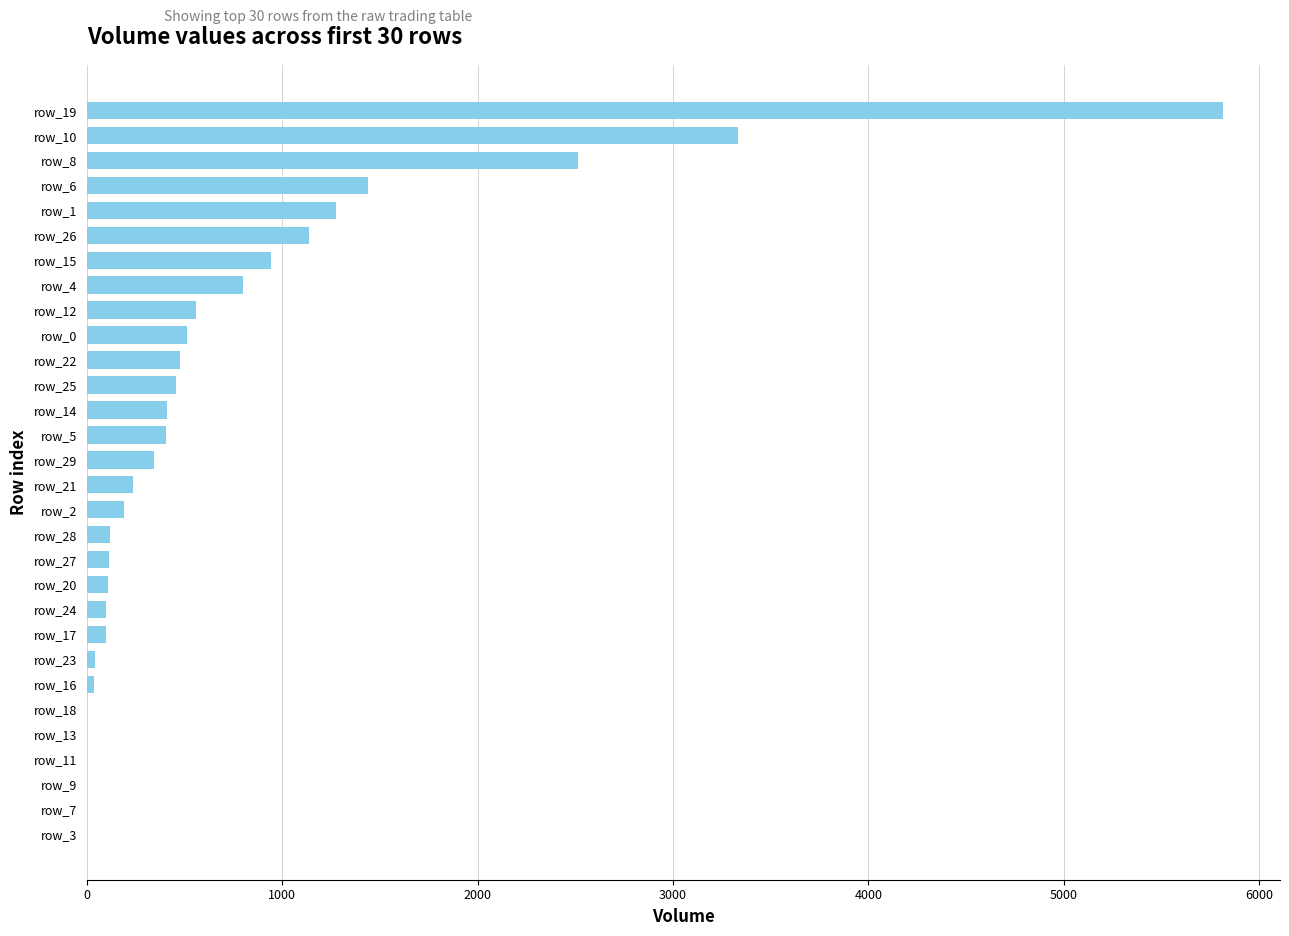

What is the sum of the values at row_5 and row_12?

968.3